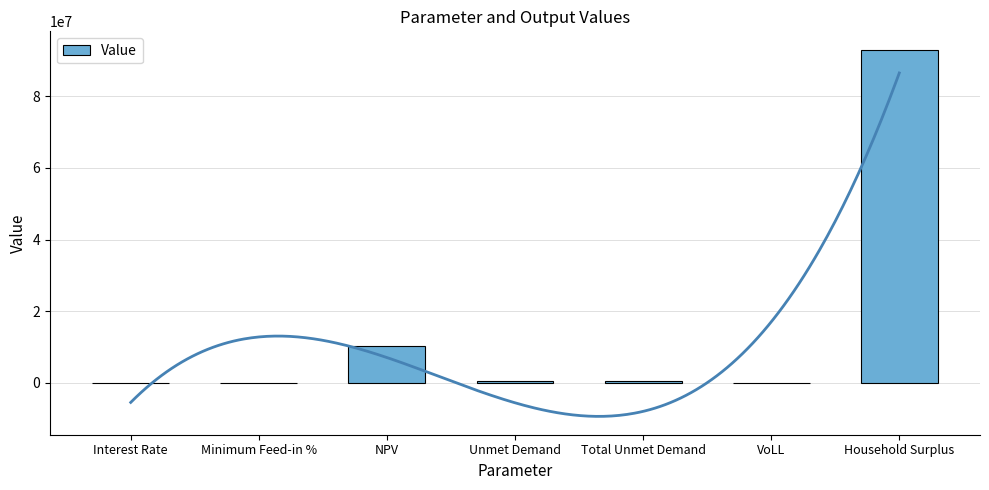

Where does the data first go above 559296?

NPV